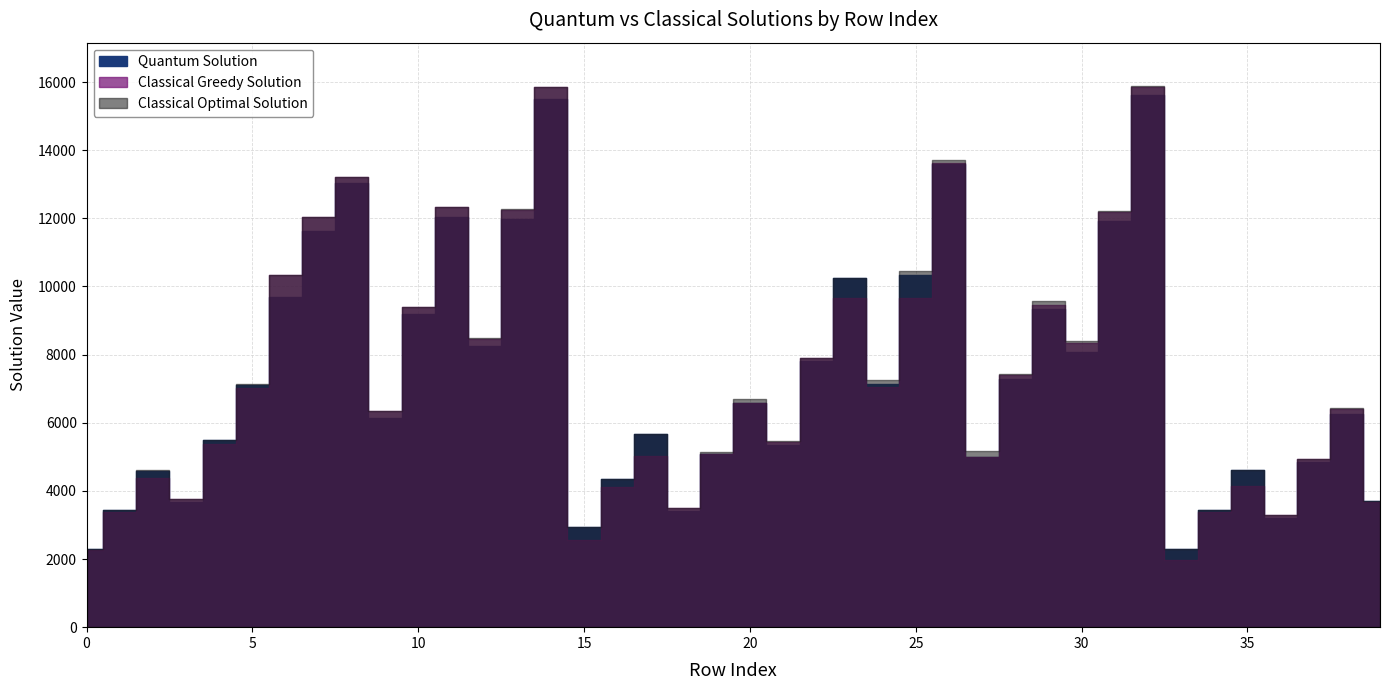

What is the total value across all series at 35?

13349